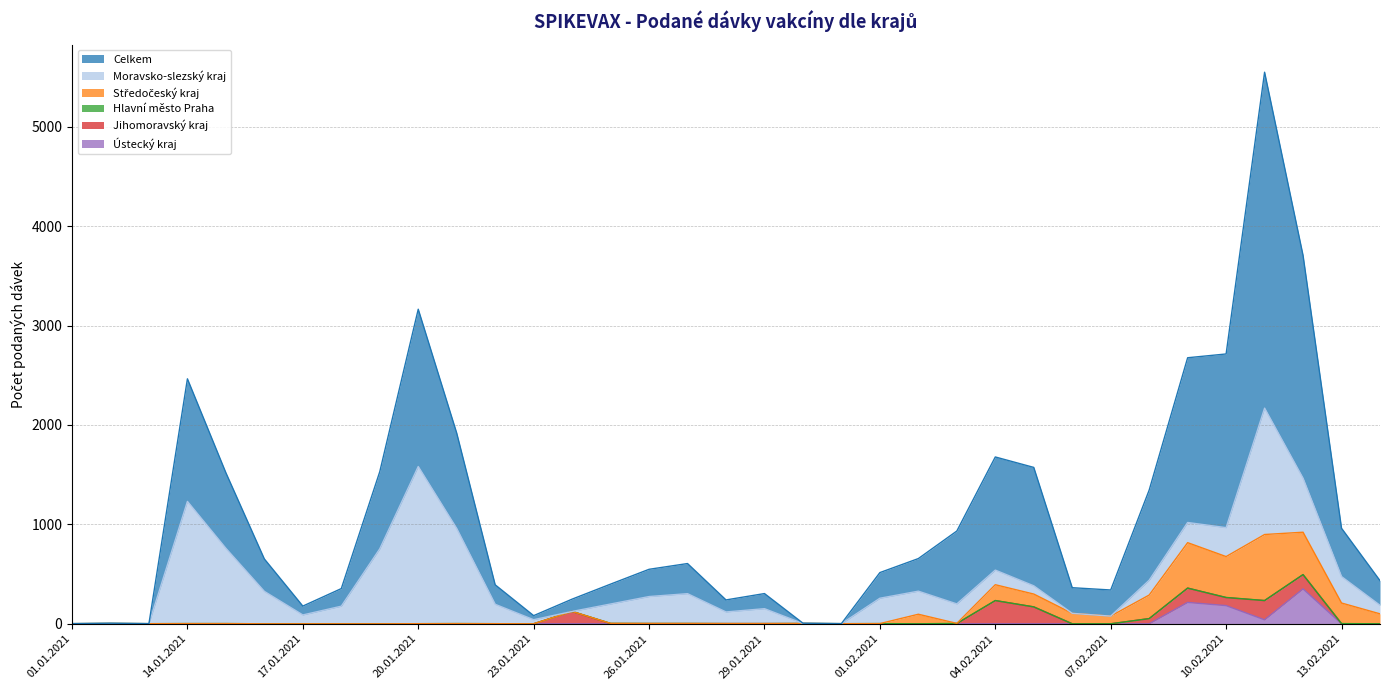

What are all the series names shown in the legend?

Celkem, Moravsko-slezský kraj, Středočeský kraj, Hlavní město Praha, Jihomoravský kraj, Ústecký kraj